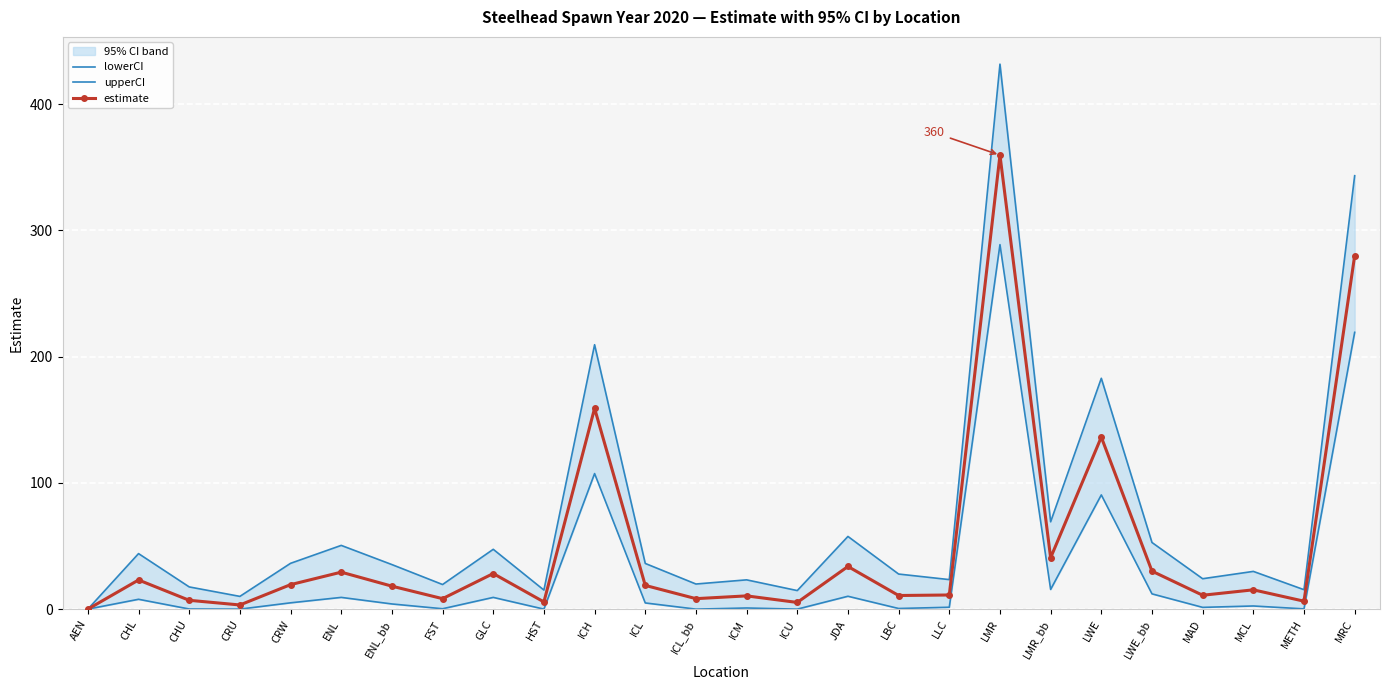

What is the label of the 11th point from the right?

JDA